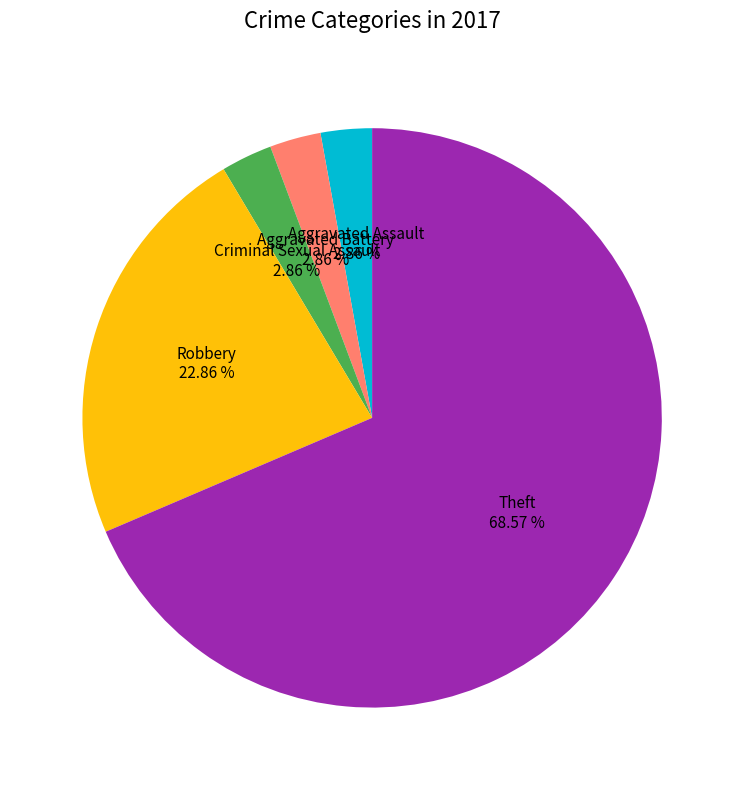

What percentage do Robbery and Criminal Sexual Assault together represent?

25.7%